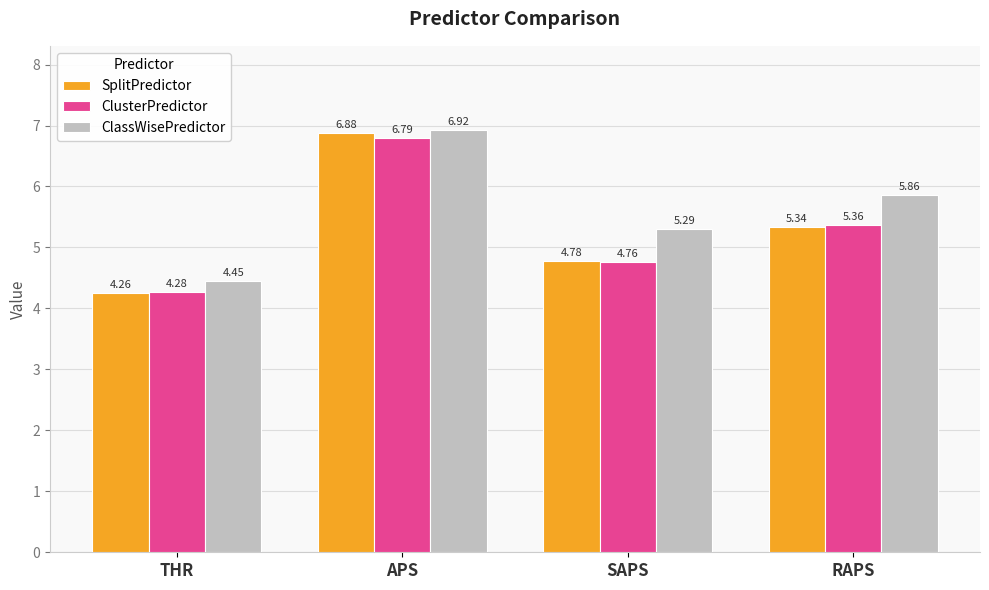

Which series has the widest spread of values?

SplitPredictor